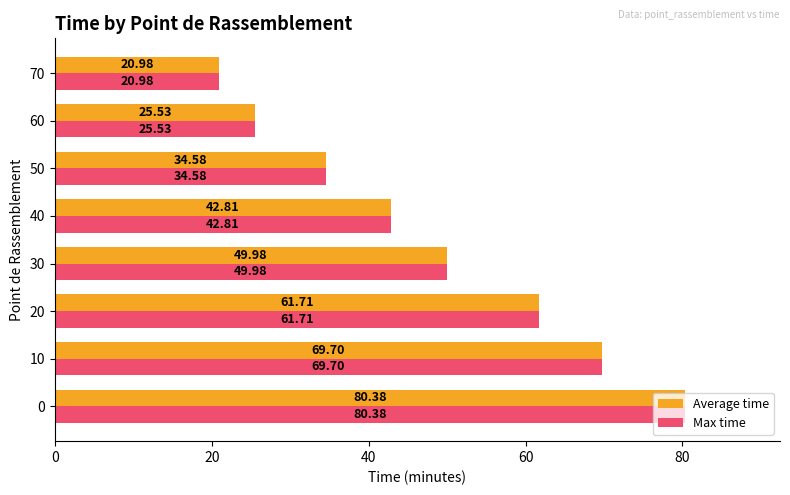

What are all the series names shown in the legend?

Average time, Max time